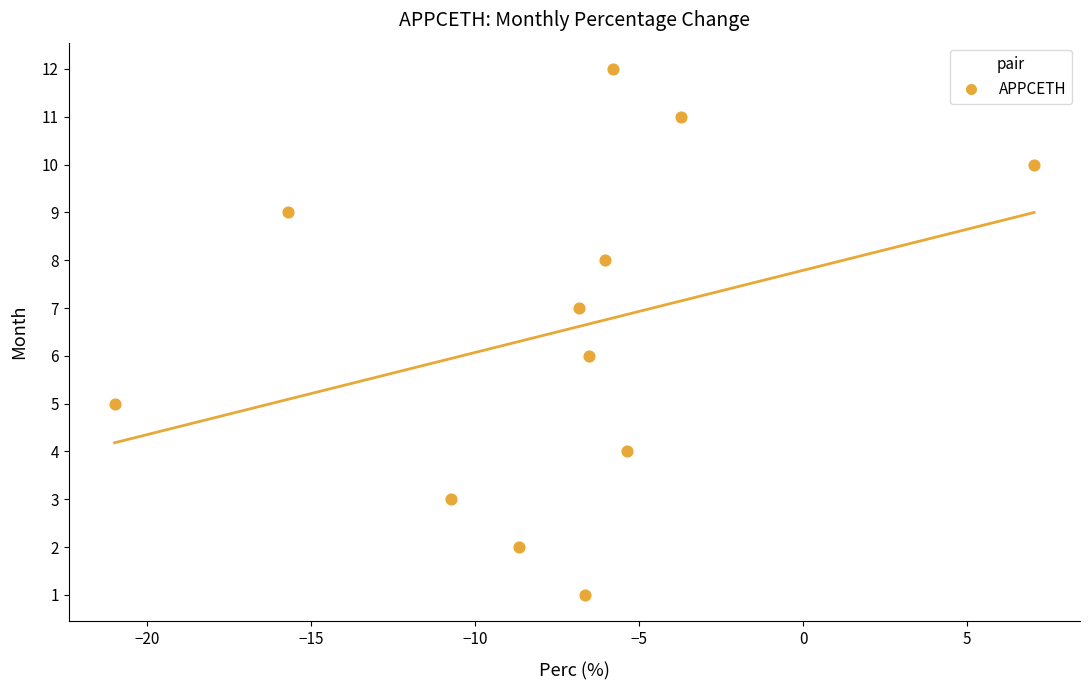

What is the range of Y values (max minus min)?

11